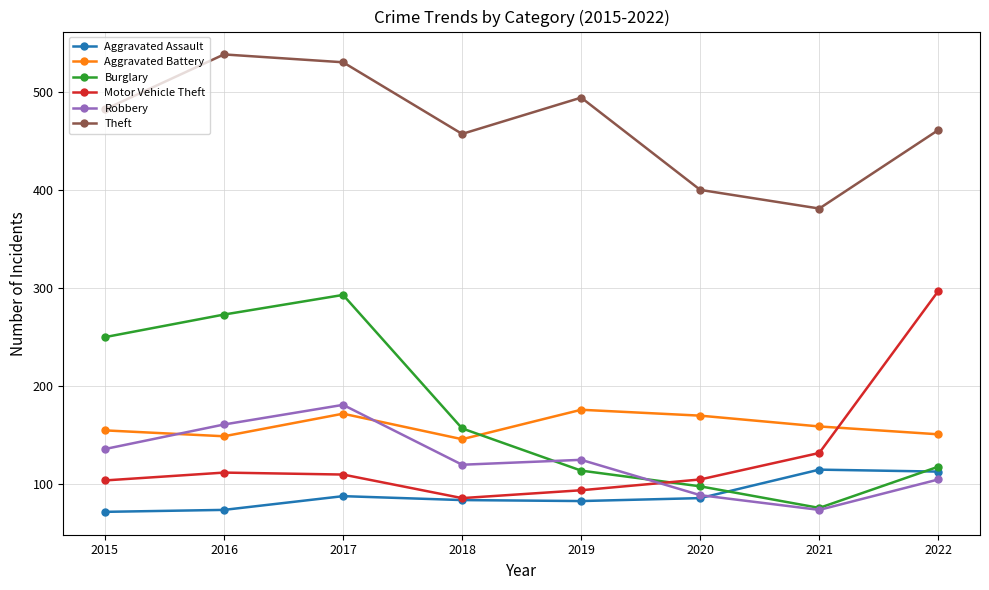

What are all the series names shown in the legend?

Aggravated Assault, Aggravated Battery, Burglary, Motor Vehicle Theft, Robbery, Theft